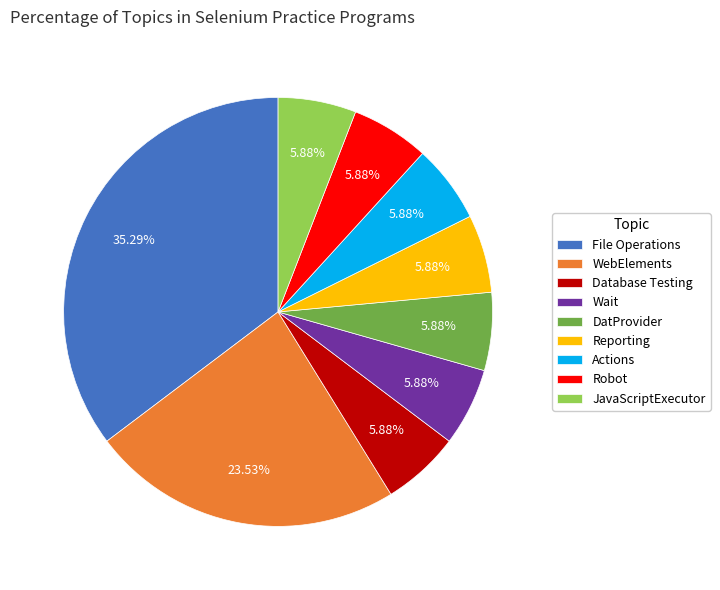

To the nearest percent, what is the combined percentage of Actions and Reporting?

12%